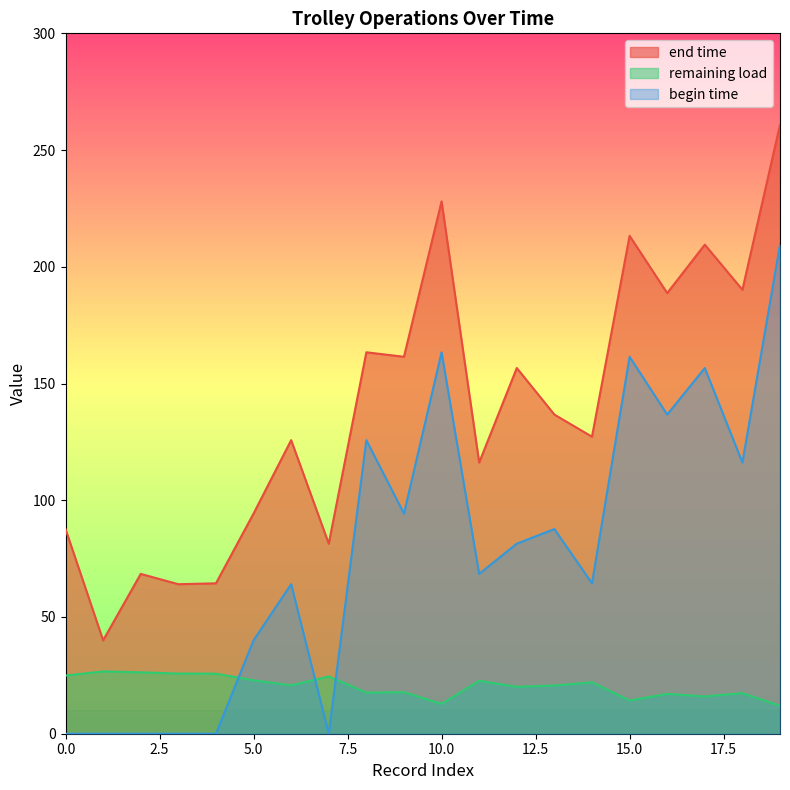

How many distinct data groups are displayed?

3